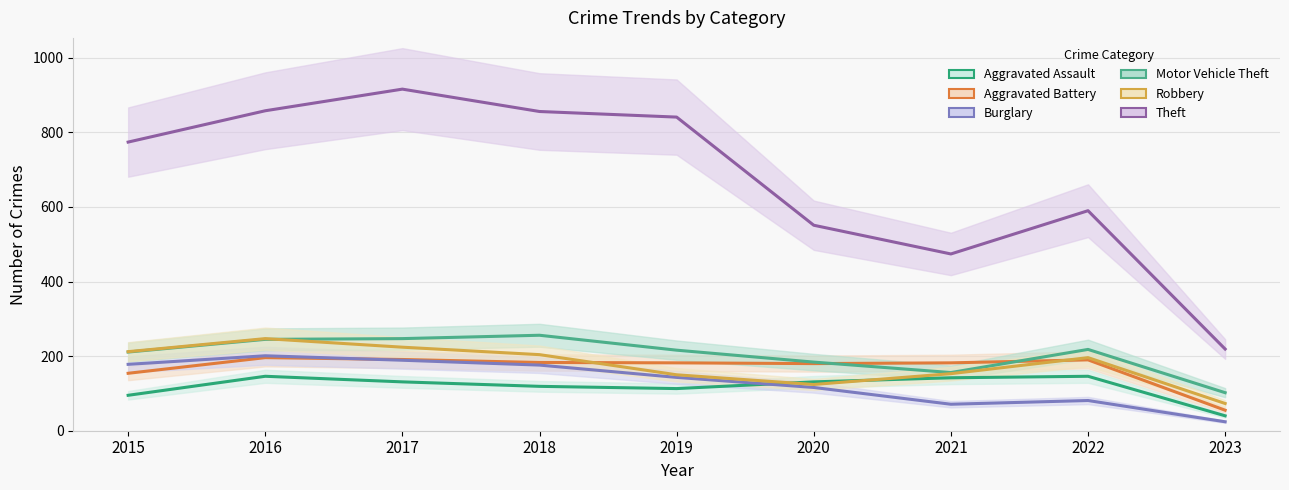

Where is the first local minimum for Robbery?

2020